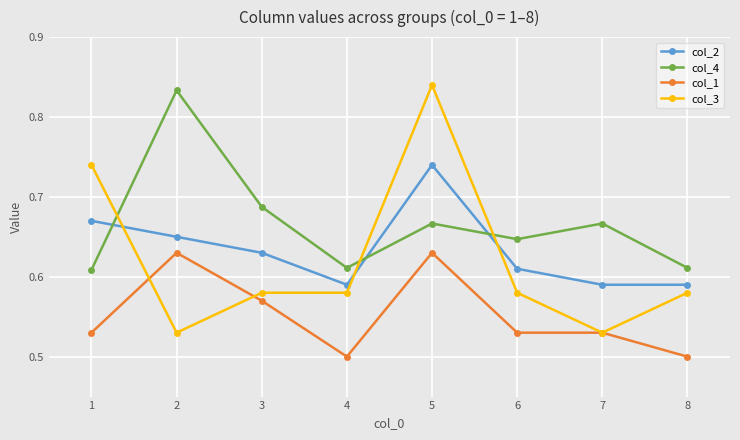

What is the difference between the second highest and second lowest values in the col_4 series?

0.1